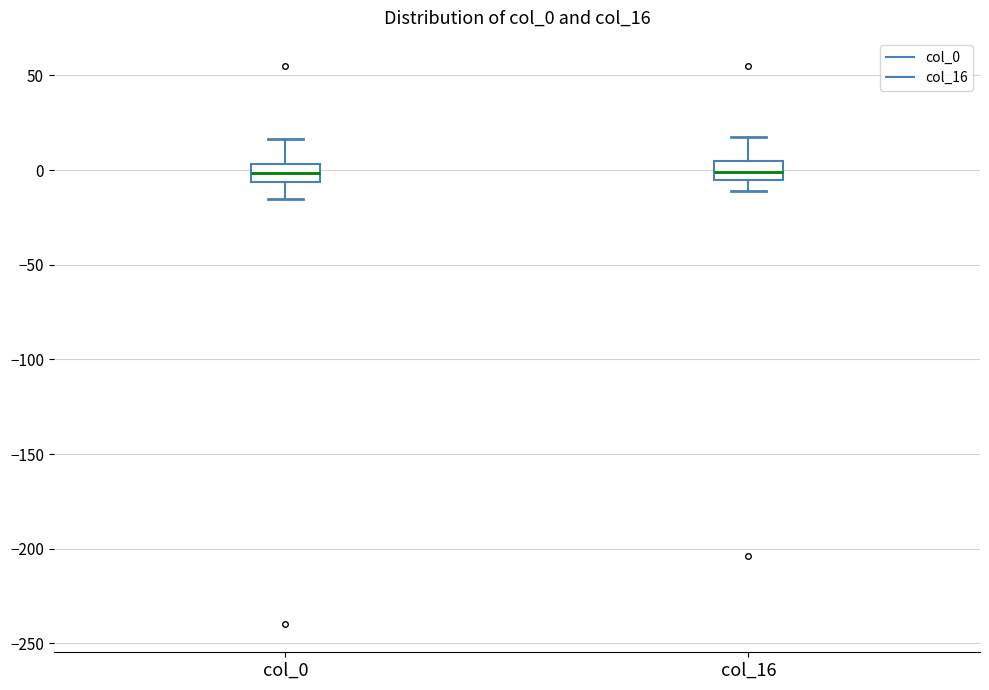

Reading left to right, transcribe this box plot: for each box, give where its median line is, the range the box spans, and where its two whiskers end, as read against the y-axis. The values are not printed on the chart, so give them approximately, as read against the axis.

col_0: median 0, box -5 to 5, whiskers -15 to 15
col_16: median 0, box -5 to 5, whiskers -10 to 20